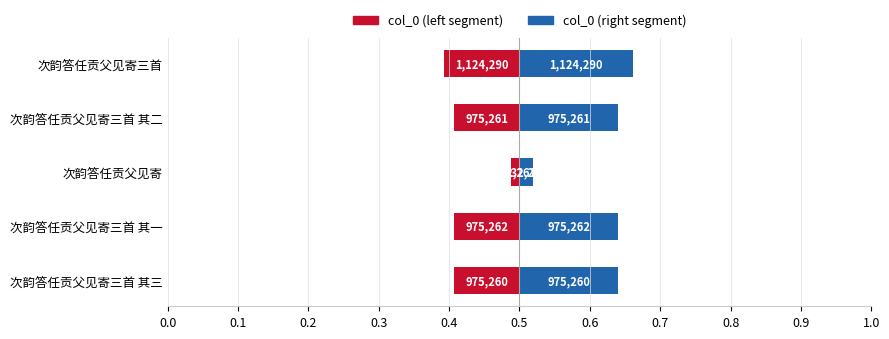

What are all the series names shown in the legend?

col_0 (left segment), col_0 (right segment)